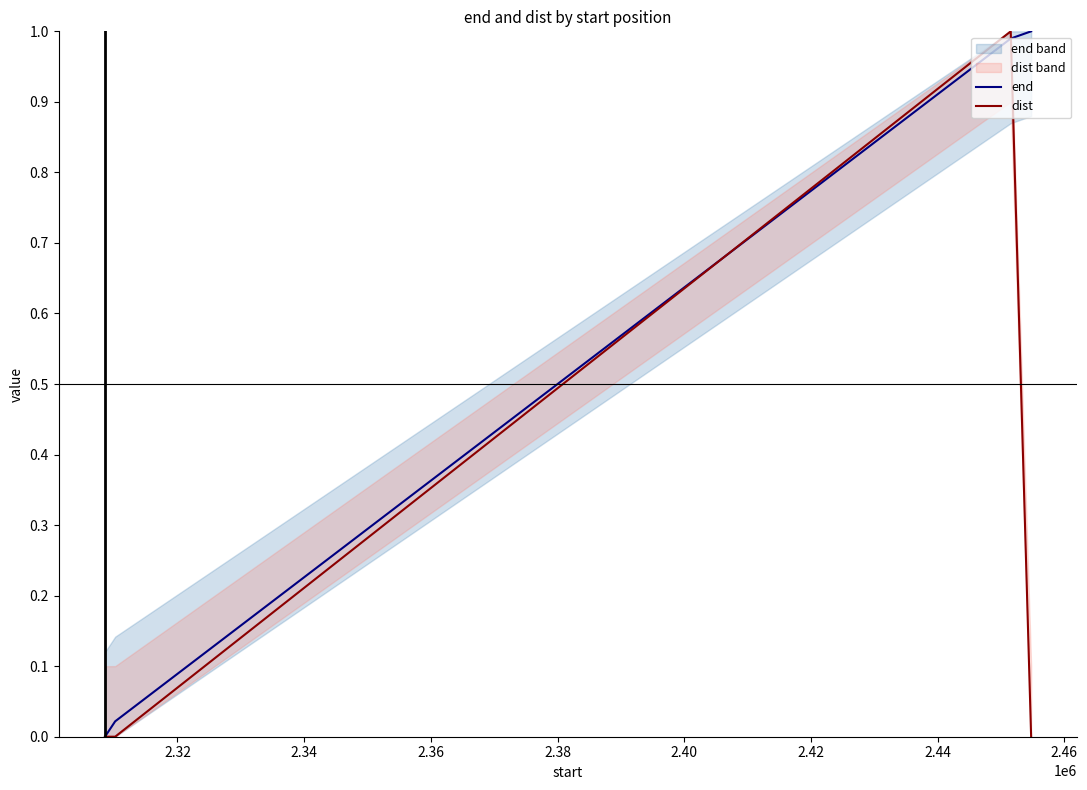

At how many categories does at least one series exceed 0?

3